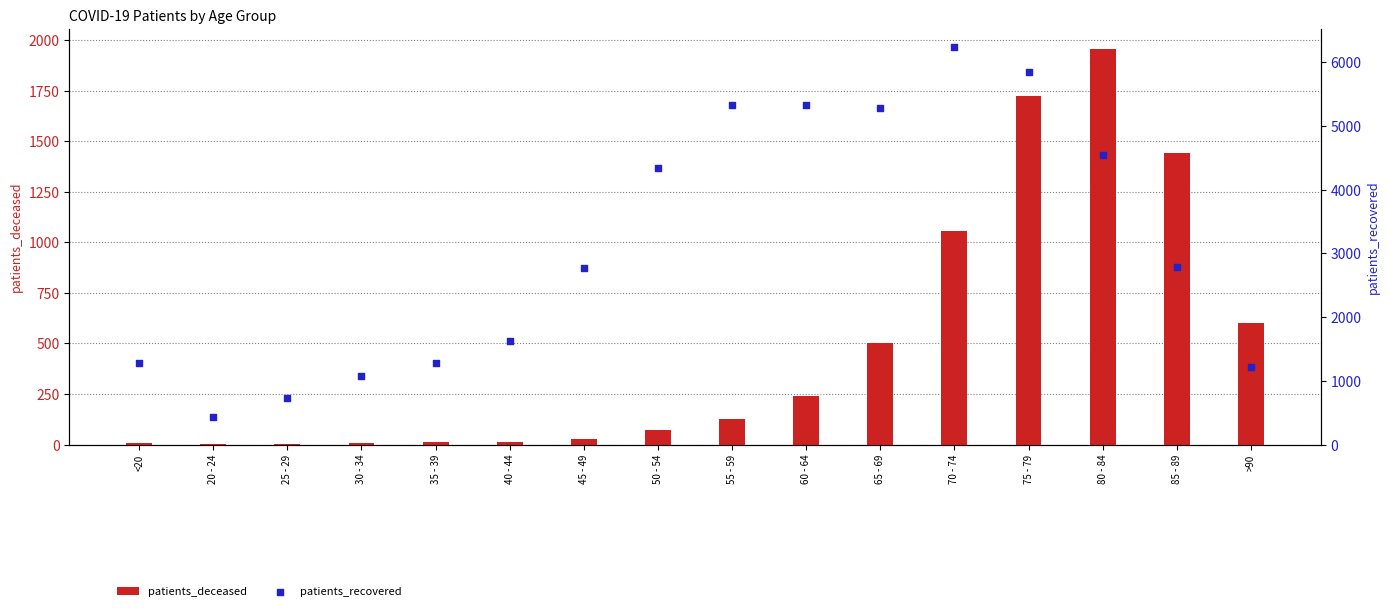

Which series contains the lowest Y value?

patients_deceased